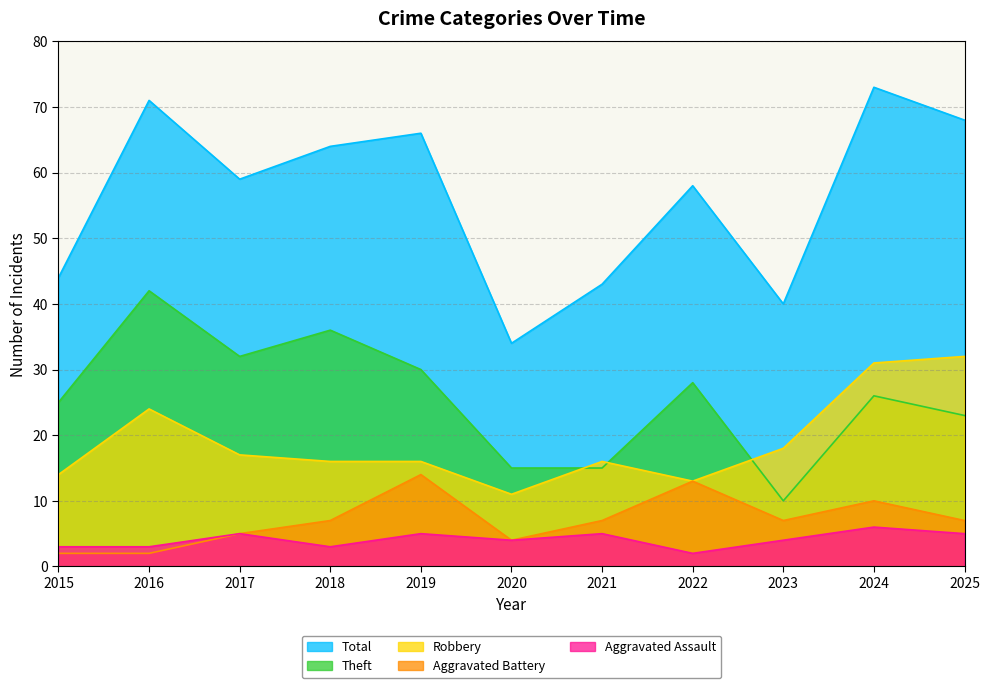

Where does the Theft series first go above 26?

2016